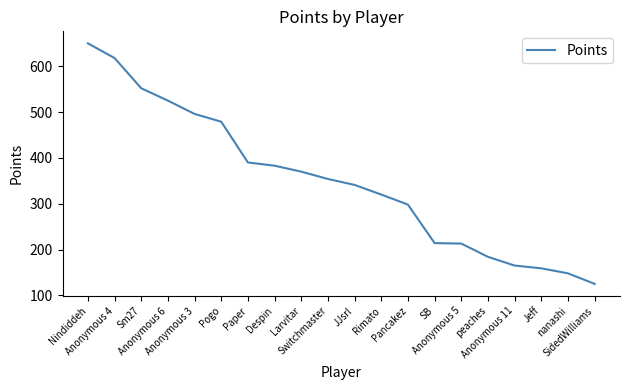

At which category does the chart reach its minimum across all series?

SidedWilliams